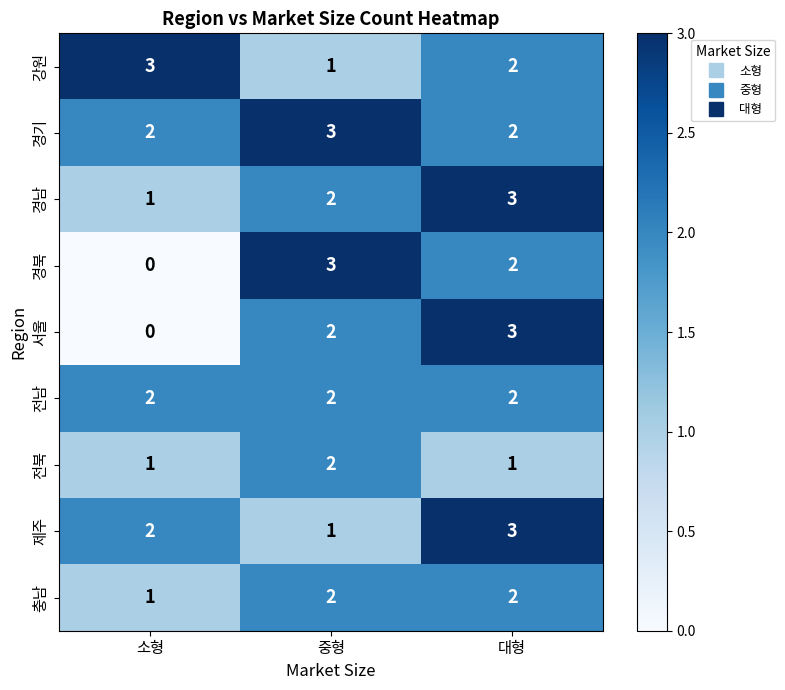

Count the 충남 values in the range 1 to 2.

3